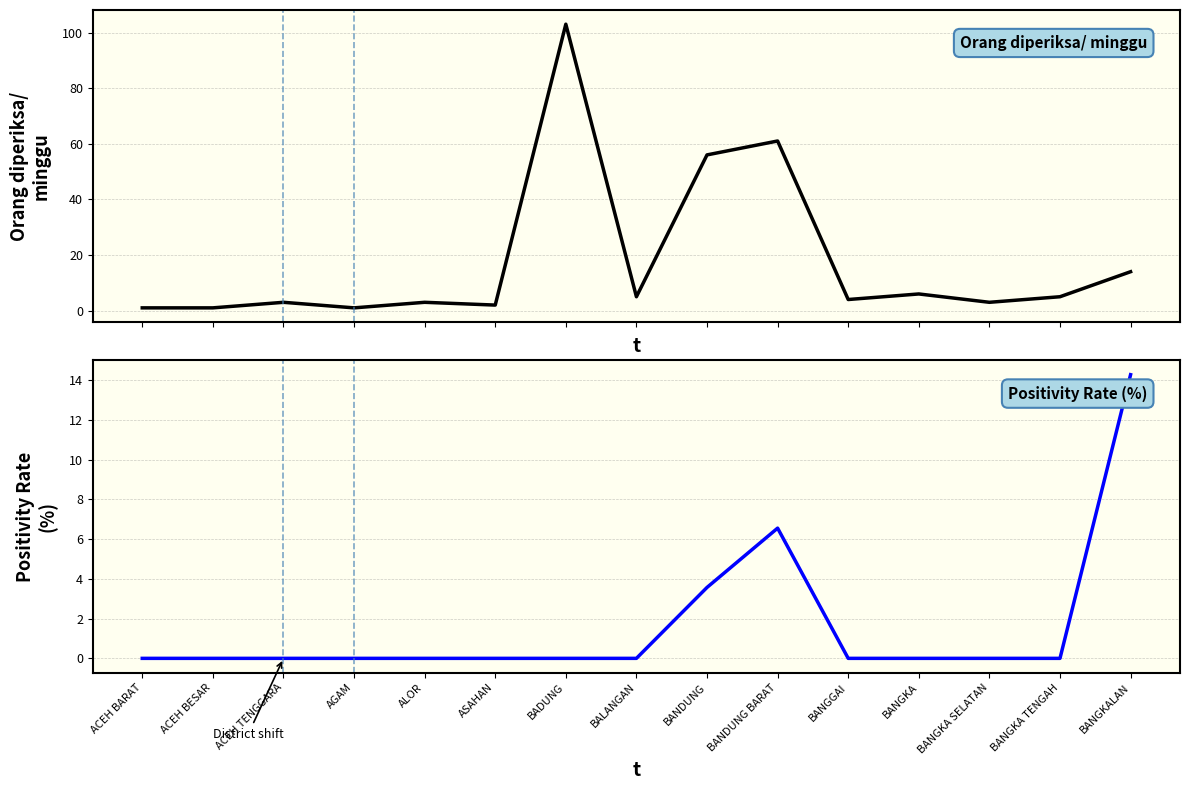

What is the difference between the highest and lowest values at ASAHAN?

2.0